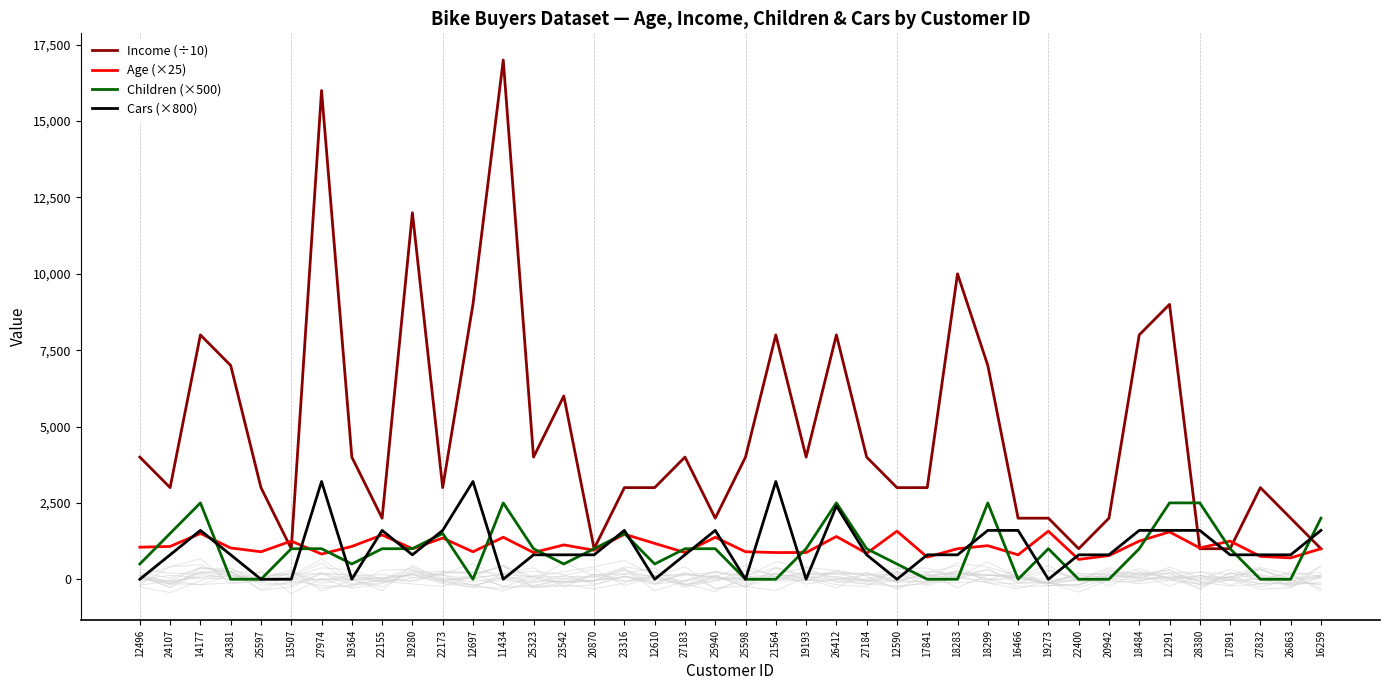

In Age (×25), how many points are higher than both neighbors (excluding endpoints)?

14